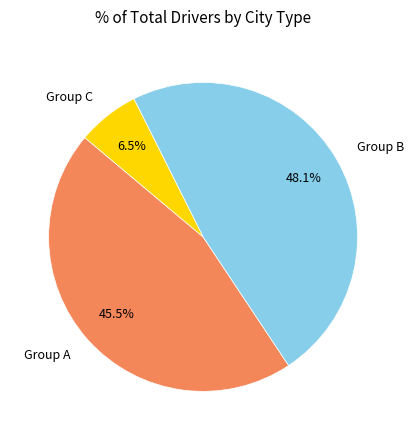

Is there any slice that represents more than half of the pie?

No